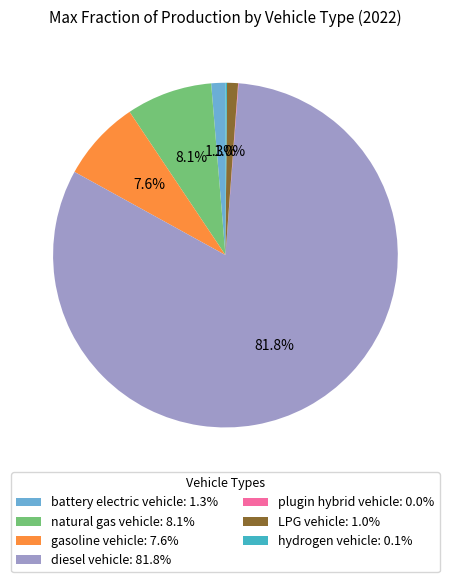

Combined, do battery electric vehicle: 1.3% and diesel vehicle: 81.8% account for over 50%?

Yes